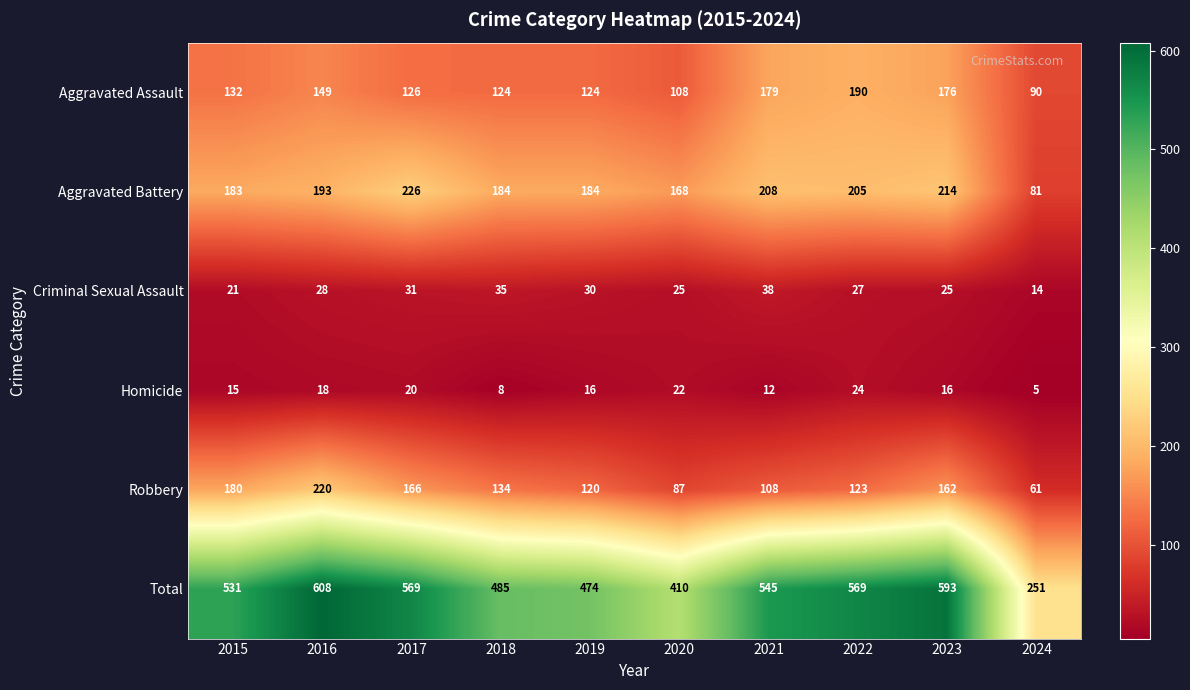

Is it true that Robbery equals 186 at 2022?

False